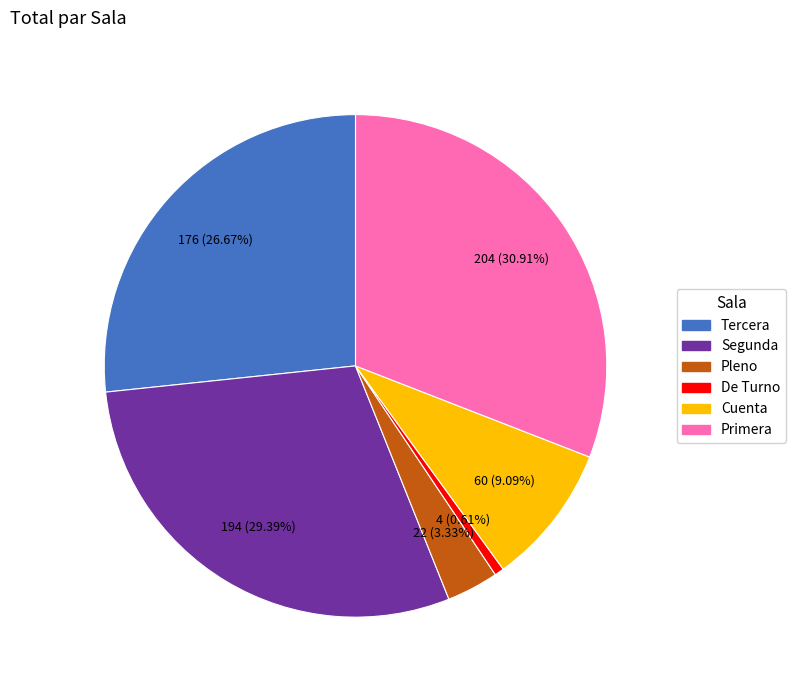

Which slice is the smallest?

De Turno